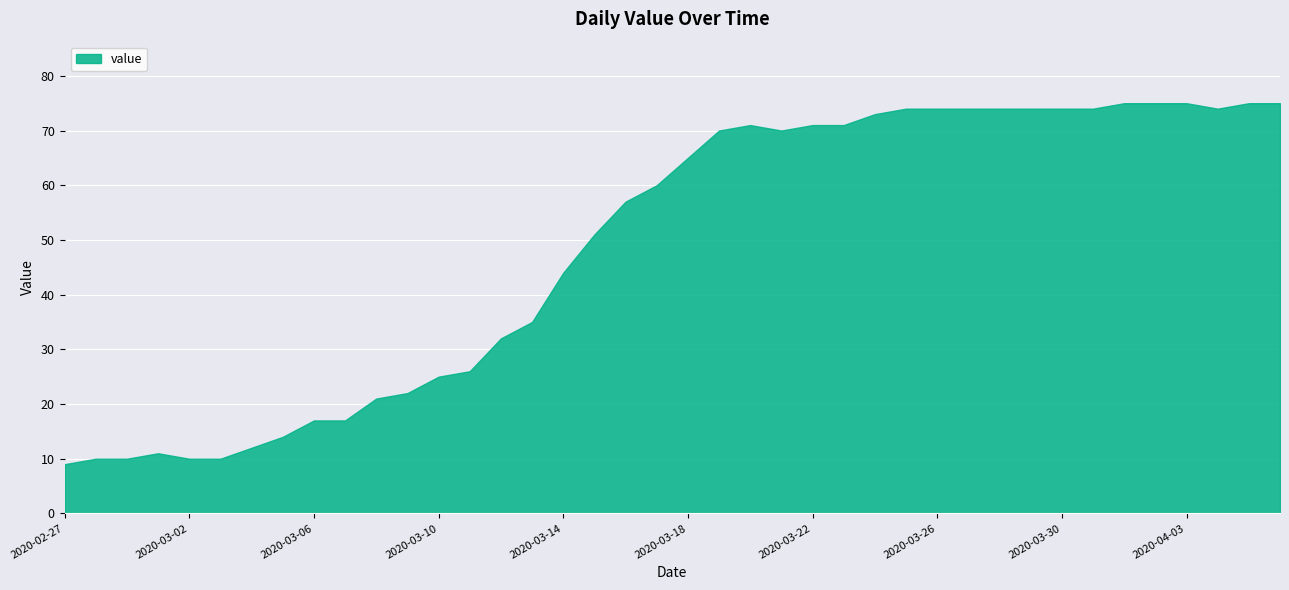

What is the maximum value shown in the chart?

75